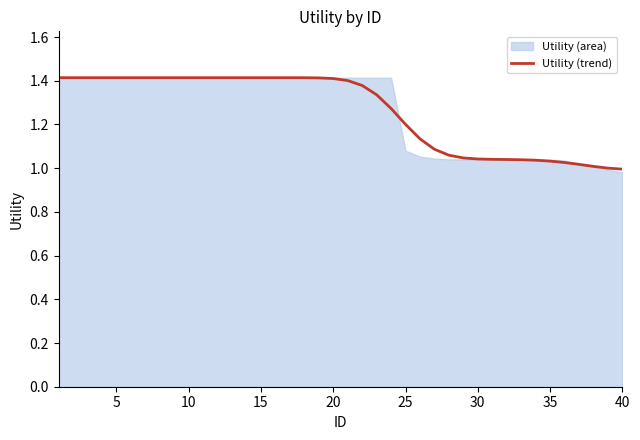

Is it true that the value at 30 is 1.0?

True